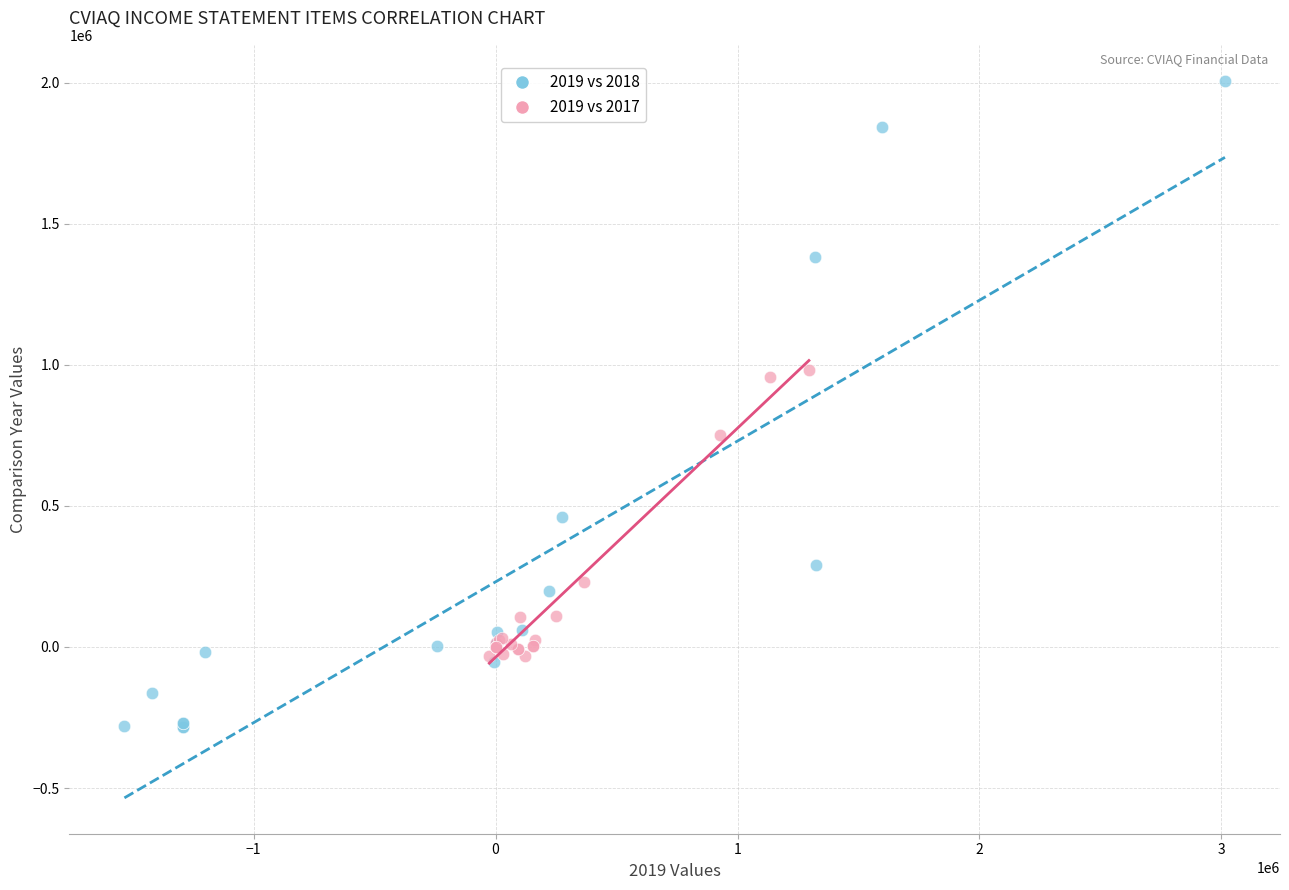

Which series contains the highest Y value?

2019 vs 2018